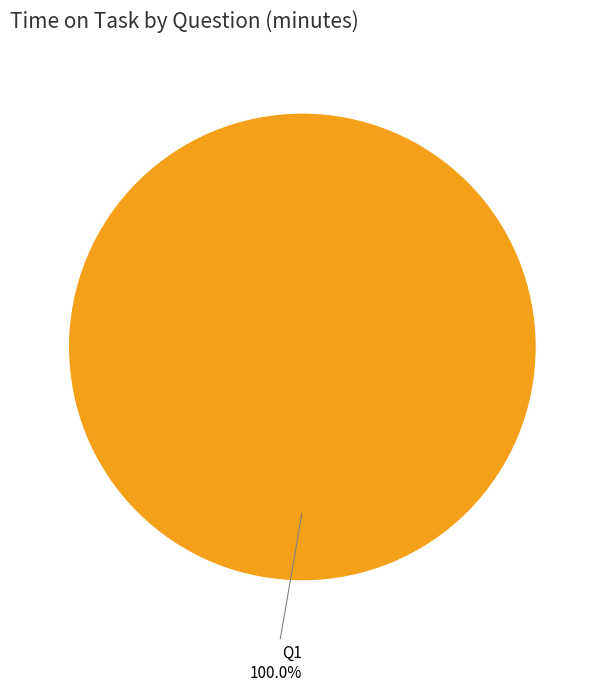

Is there any slice that represents more than half of the pie?

Yes